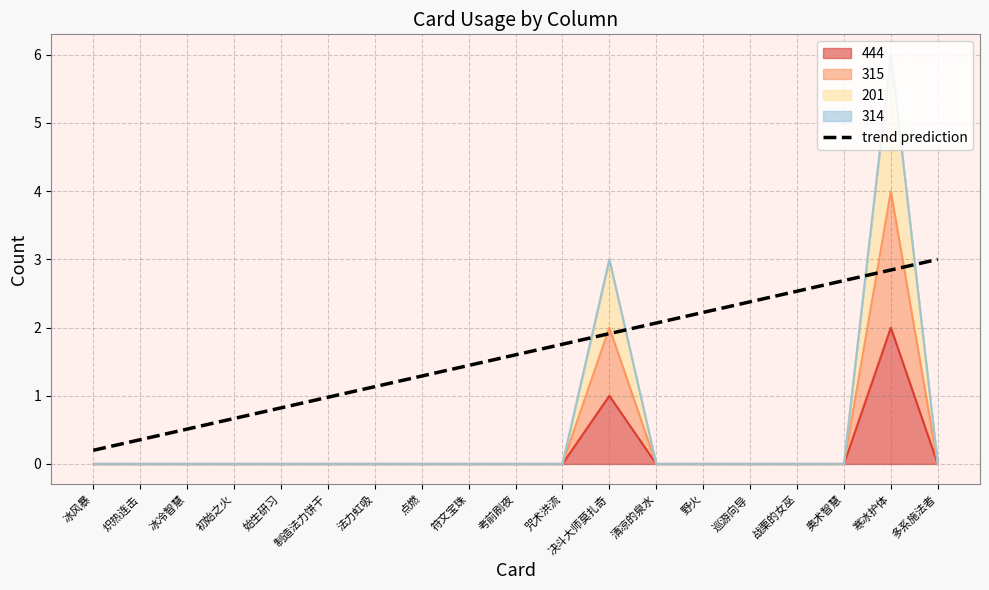

At which label is the value closest to 1?

制造法力饼干